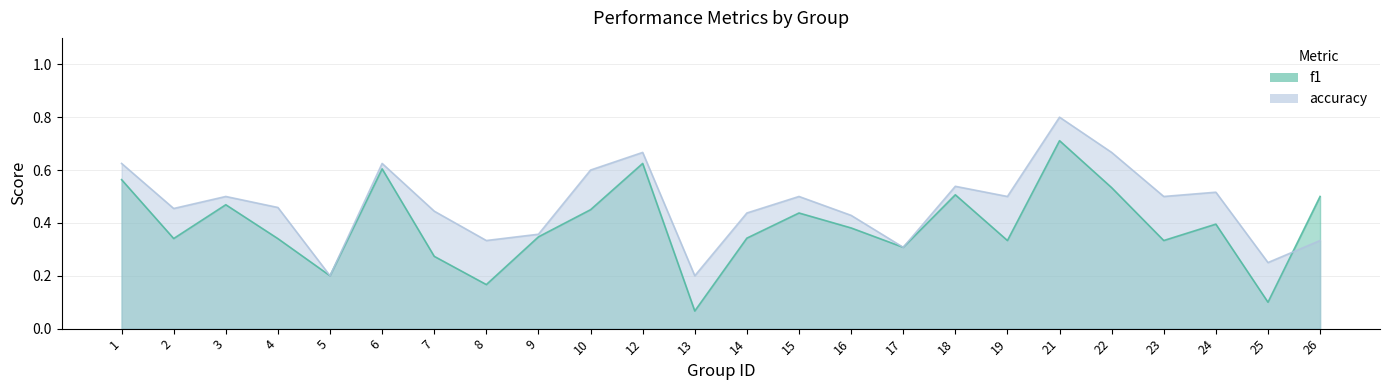

True or false: f1 has a value of 0.6 at 1.

True